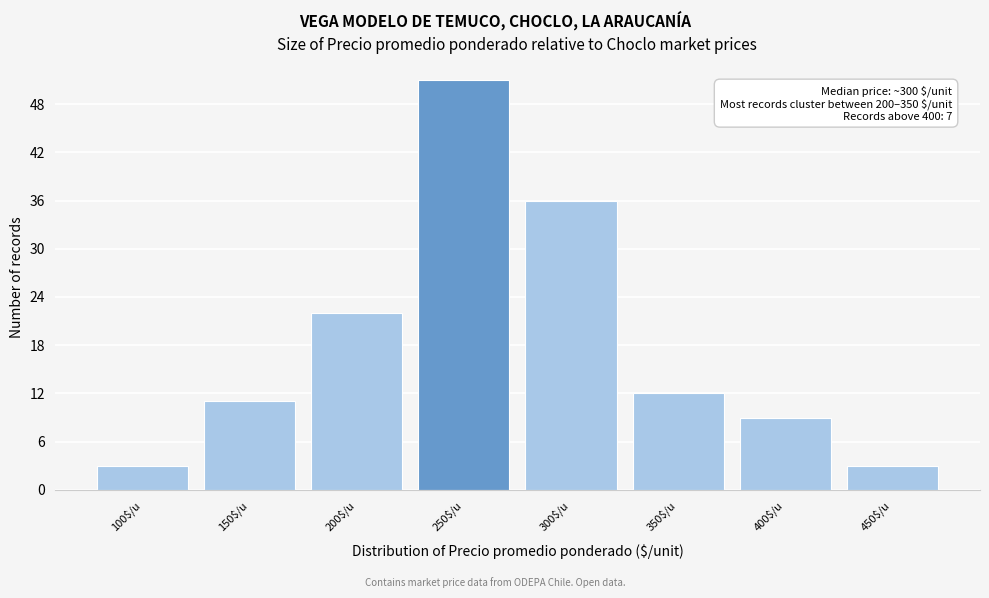

Reading right to left, transcribe all the data shown in this chart.

3	9	12	36	51	22	11	3